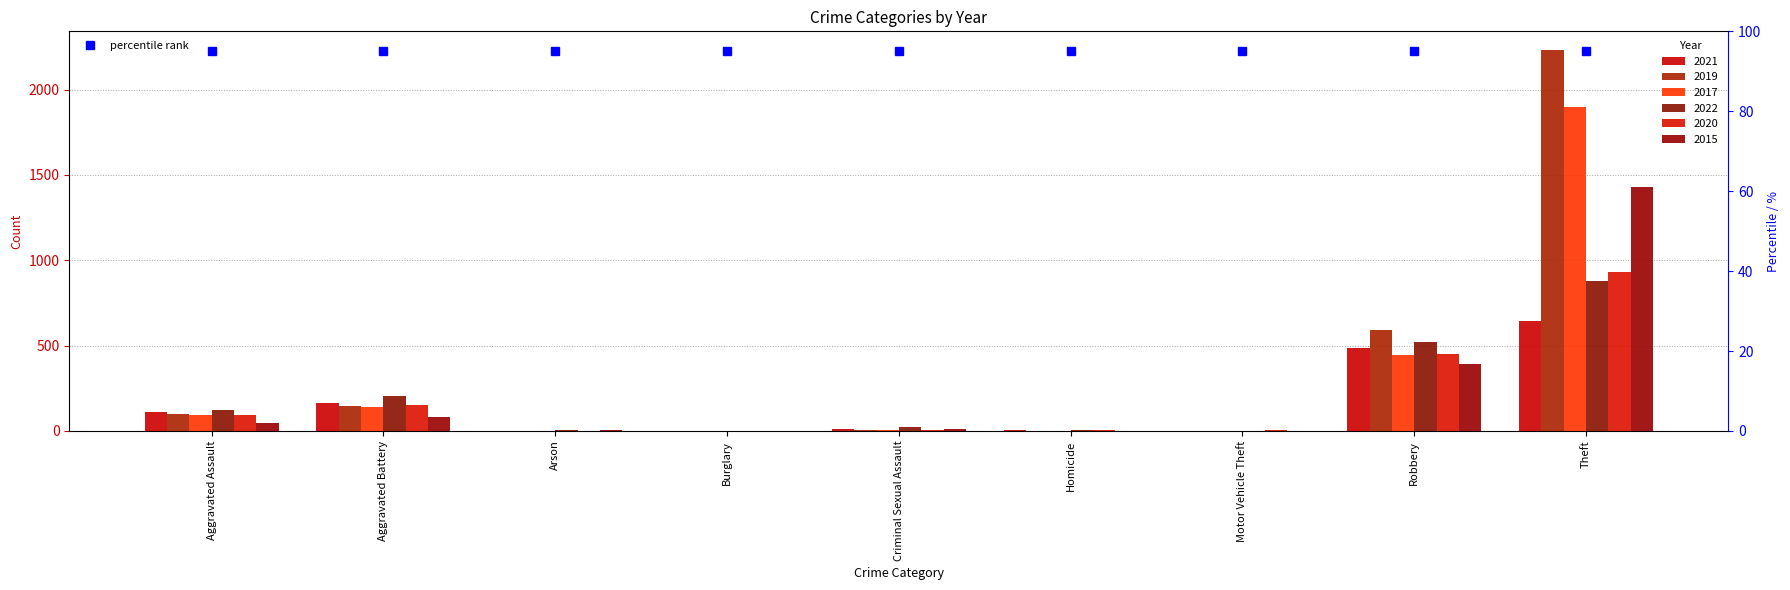

What is the sum of the 2015 values at Aggravated Battery and Robbery?

477